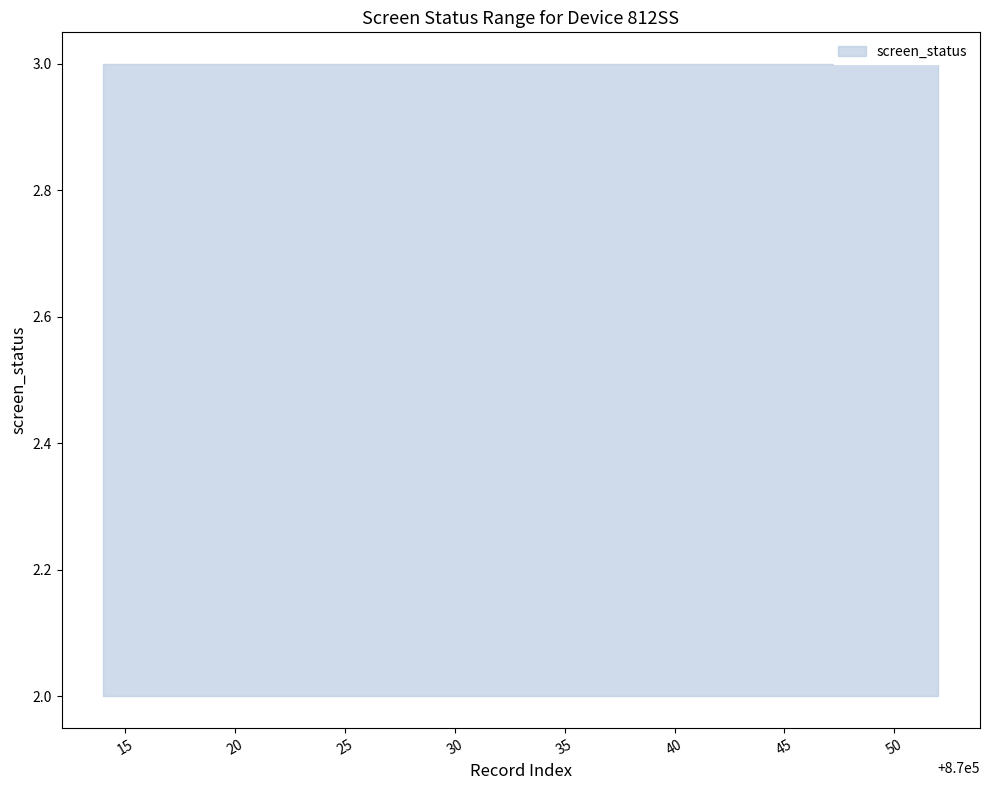

What is the greatest value displayed?

3